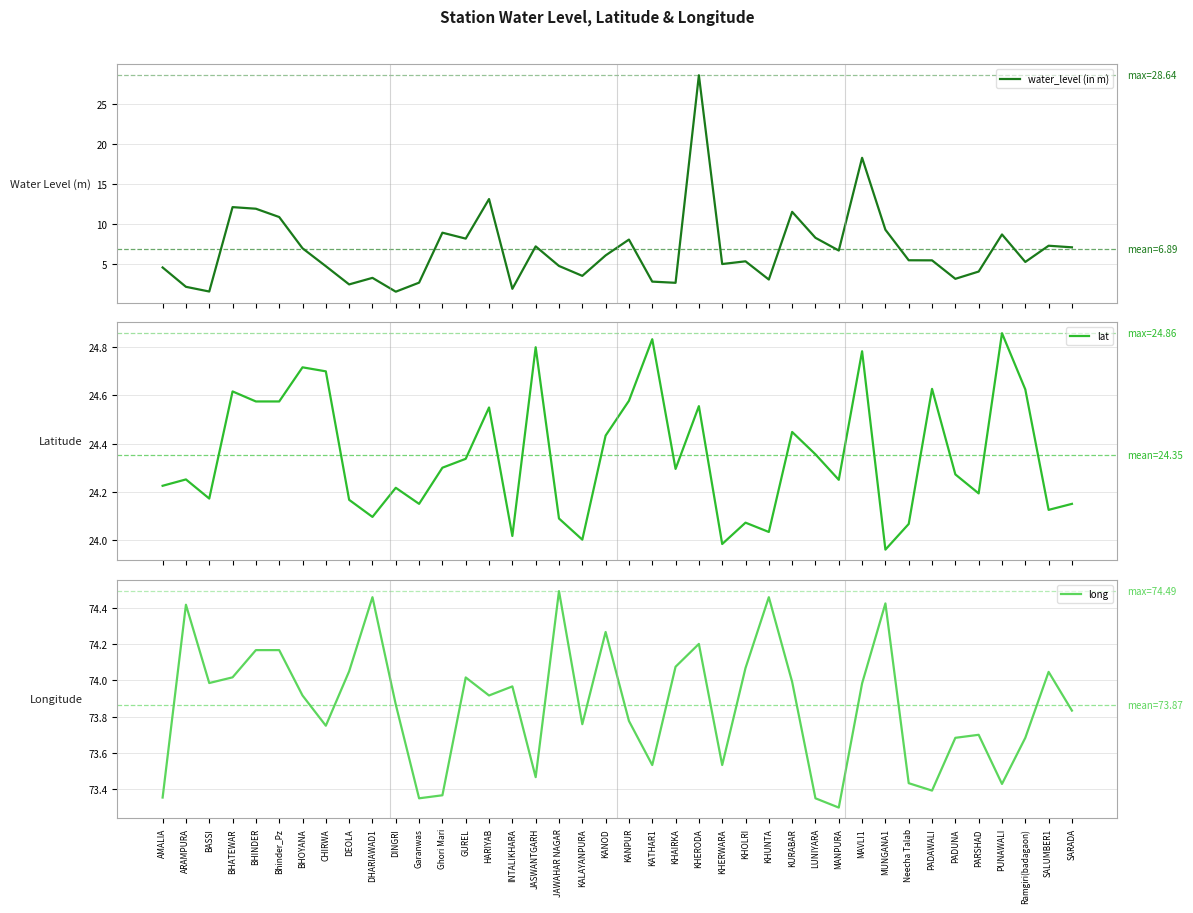

Between which two adjacent categories do water_level (in m) and lat first intersect?

KHAIRKA and KHERODA